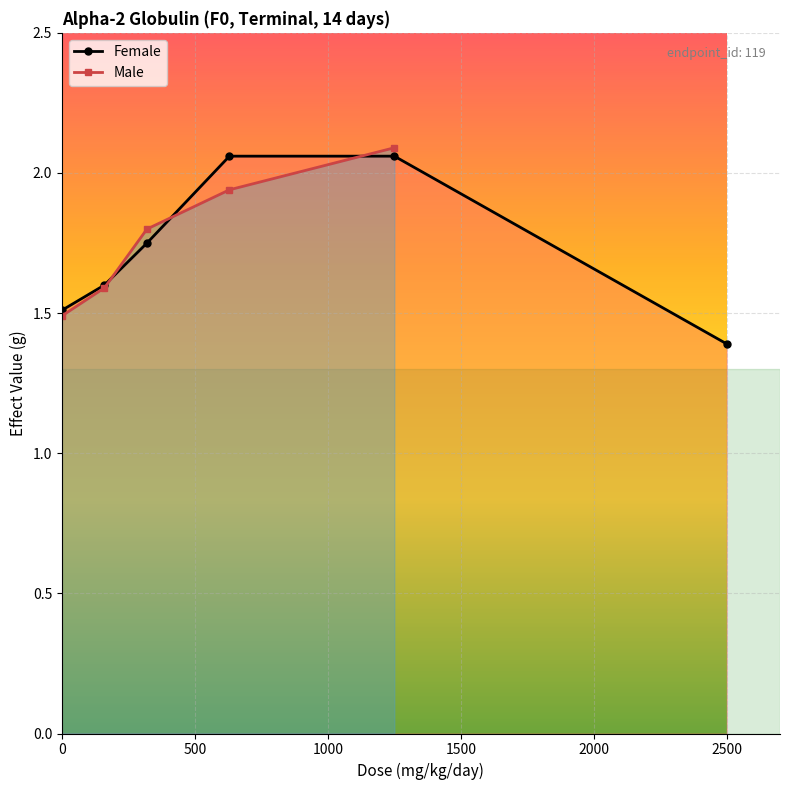

True or false: the data has more than 1 interior local peaks.

False